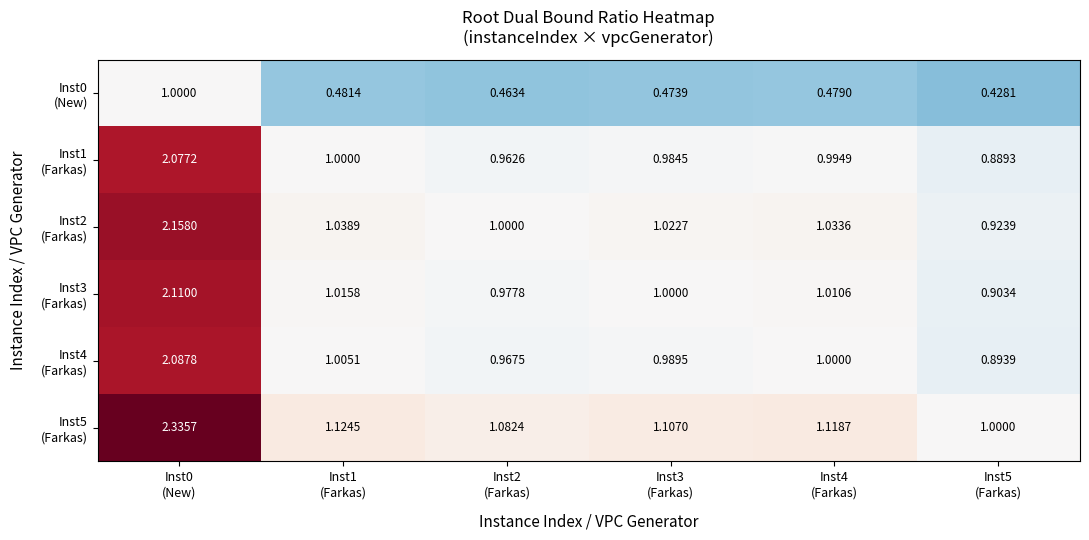

How many series are shown in this chart?

6